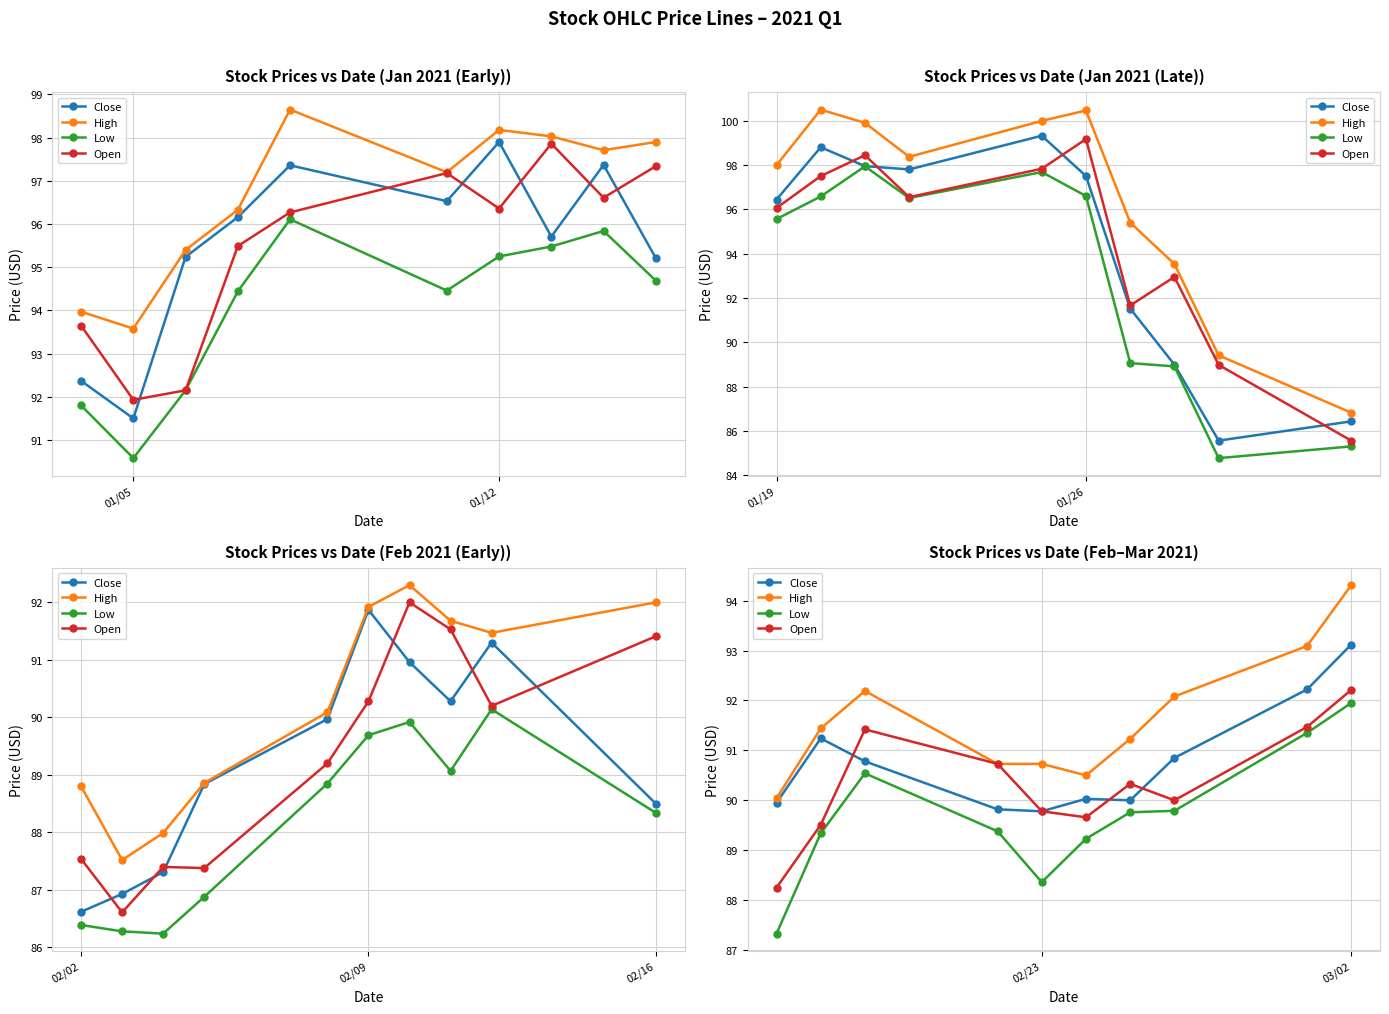

Which series has the largest total across all categories?

High